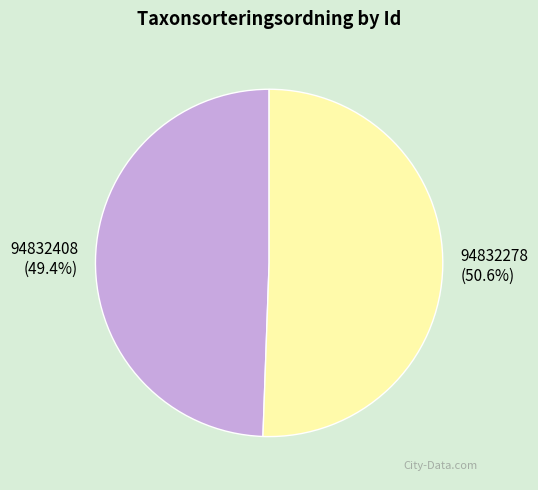

Count the number of slices in the pie.

2